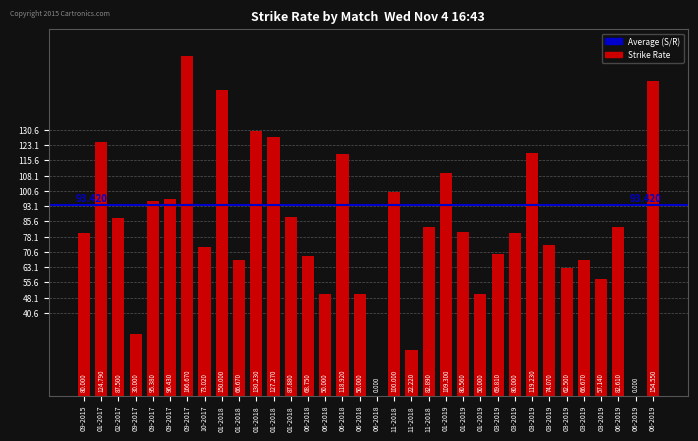

Reading left to right, what are all the values shown in this chart?

09-2015=80.0	01-2017=124.8	02-2017=87.5	09-2017=30.0	09-2017=95.4	09-2017=96.4	09-2017=166.7	10-2017=73.0	01-2018=150.0	01-2018=66.7	01-2018=130.2	01-2018=127.3	01-2018=87.9	06-2018=68.8	06-2018=50.0	06-2018=118.9	06-2018=50.0	06-2018=0.0	11-2018=100.0	11-2018=22.2	11-2018=82.9	01-2019=109.3	01-2019=80.6	01-2019=50.0	03-2019=69.8	03-2019=80.0	03-2019=119.2	03-2019=74.1	03-2019=62.5	03-2019=66.7	03-2019=57.1	06-2019=82.6	06-2019=0.0	06-2019=154.6